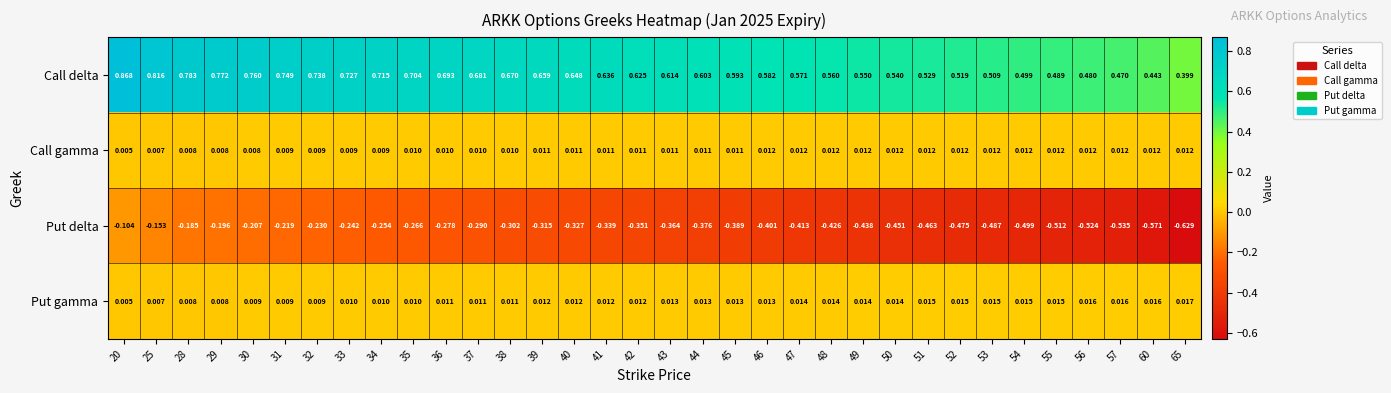

Between 20 and 39, which series saw the biggest shift?

Put delta